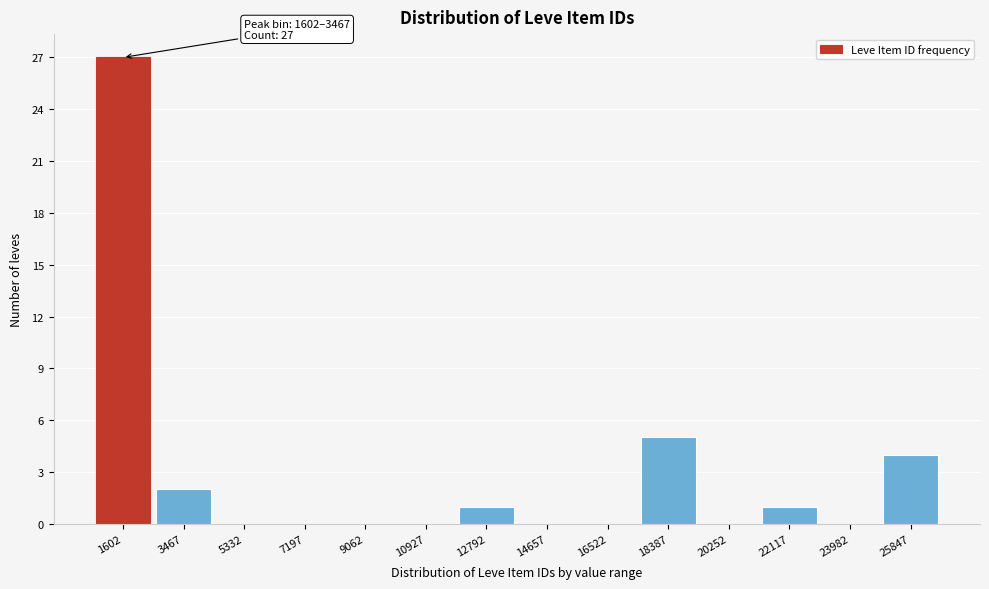

Reading left to right, list all the values displayed in this chart.

1602=27	3467=2	5332=0	7197=0	9062=0	10927=0	12792=1	14657=0	16522=0	18387=5	20252=0	22117=1	23982=0	25847=4